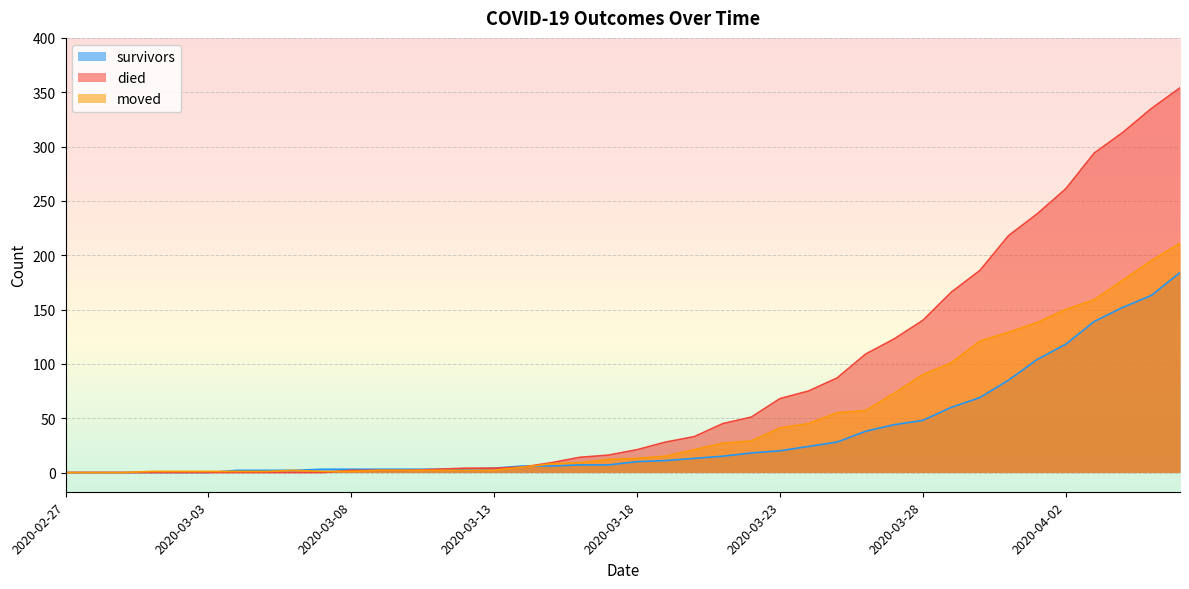

What is the difference between the highest and lowest values at 2020-03-03?

1